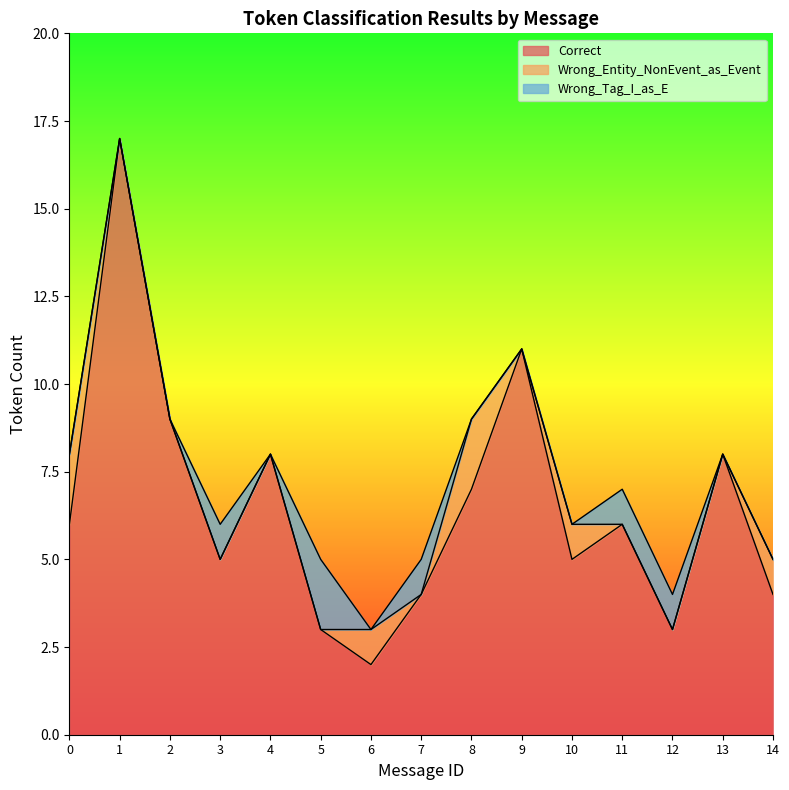

True or false: Correct and Wrong_Entity_NonEvent_as_Event intersect in this chart.

False